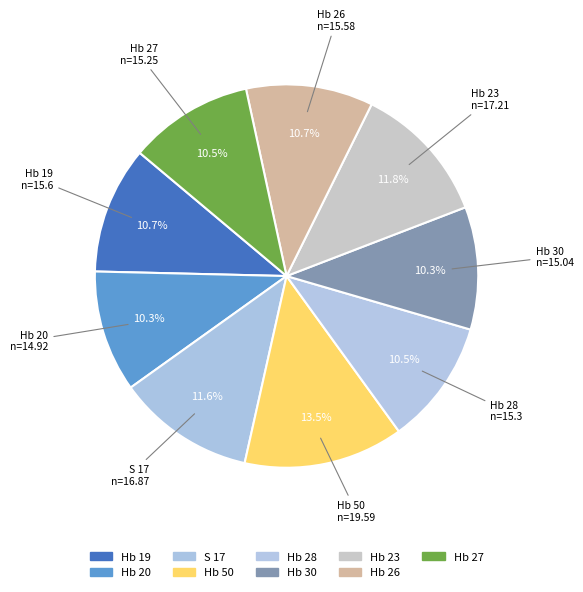

Is there a majority slice in this chart?

No